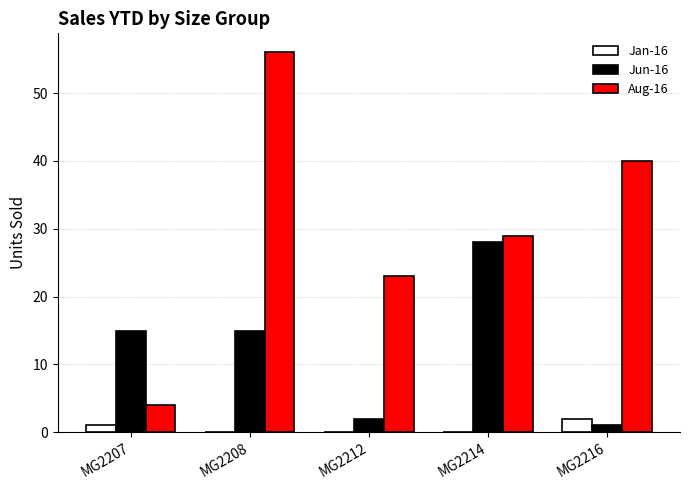

What is the sum of all Jun-16 values?

61